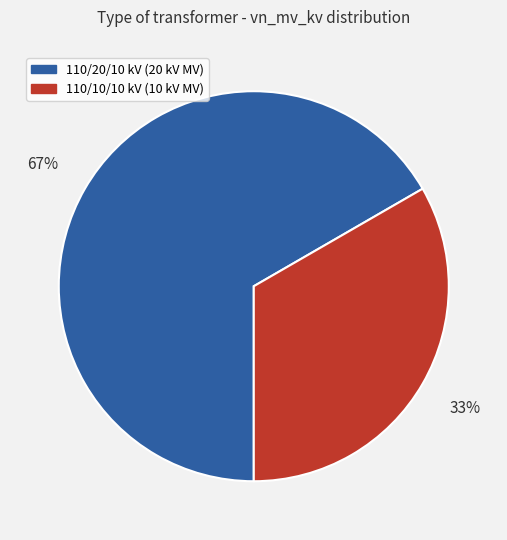

Do 110/10/10 kV (10 kV MV) and 110/20/10 kV (20 kV MV) together represent more than half of the pie?

Yes